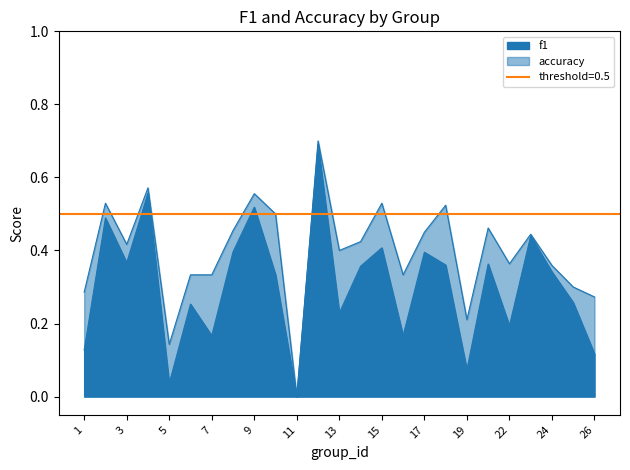

How many values in the f1 series exceed 0?

24